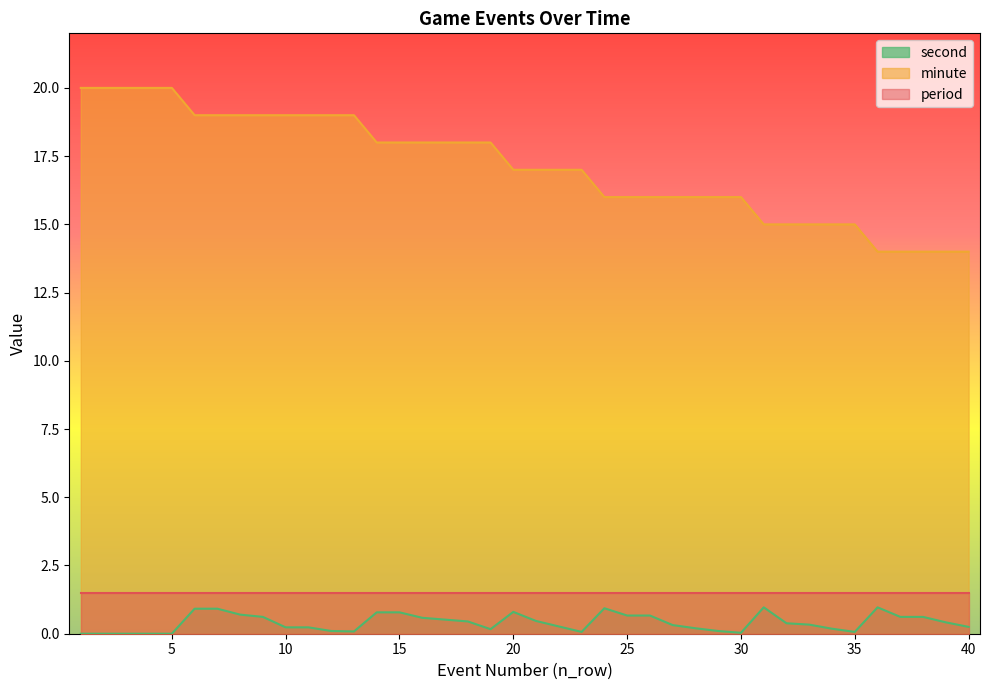

Which series has the largest total across all categories?

minute